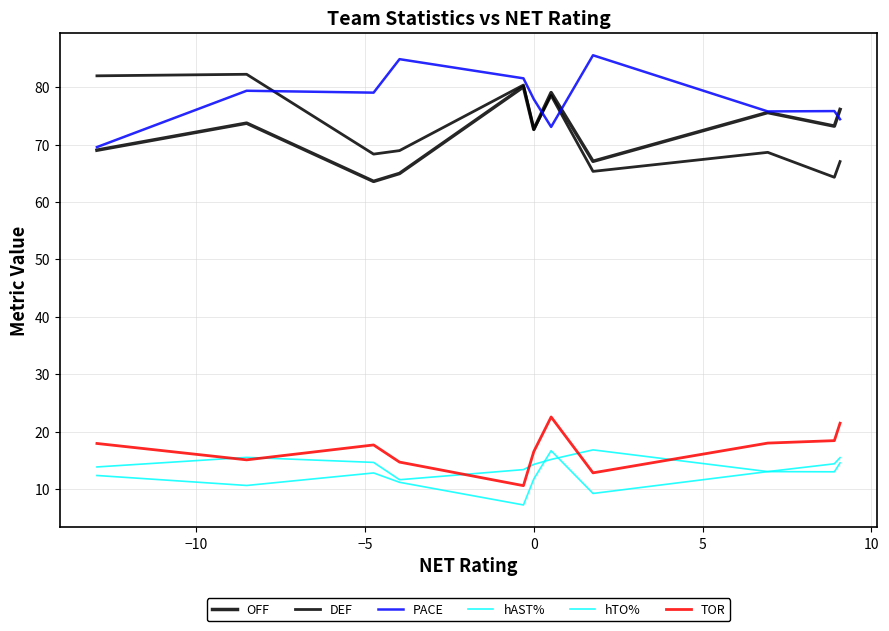

Rank the series by their maximum value, from highest to lowest.

PACE, DEF, OFF, TOR, hAST%, hTO%